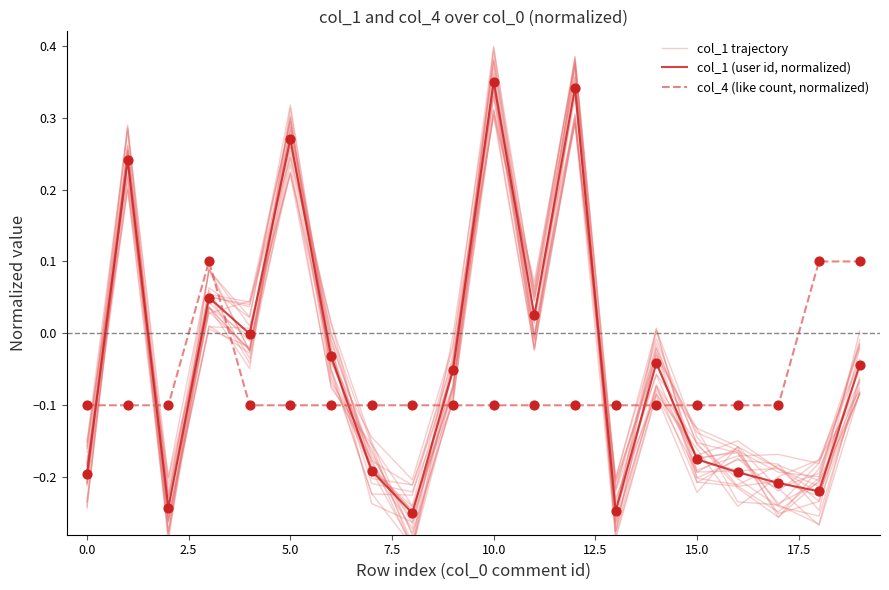

Which series contains the lowest Y value?

col_1 trajectory